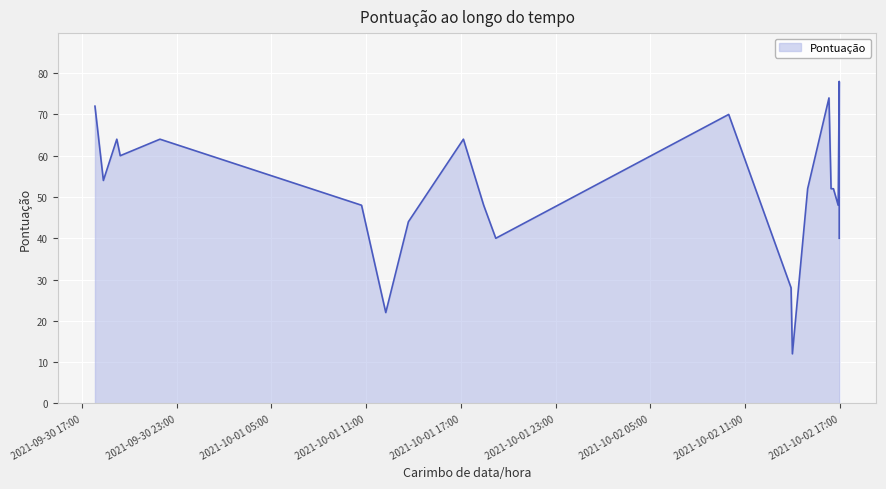

The value at 2021-09-30 19:13 is 20. True or false?

False